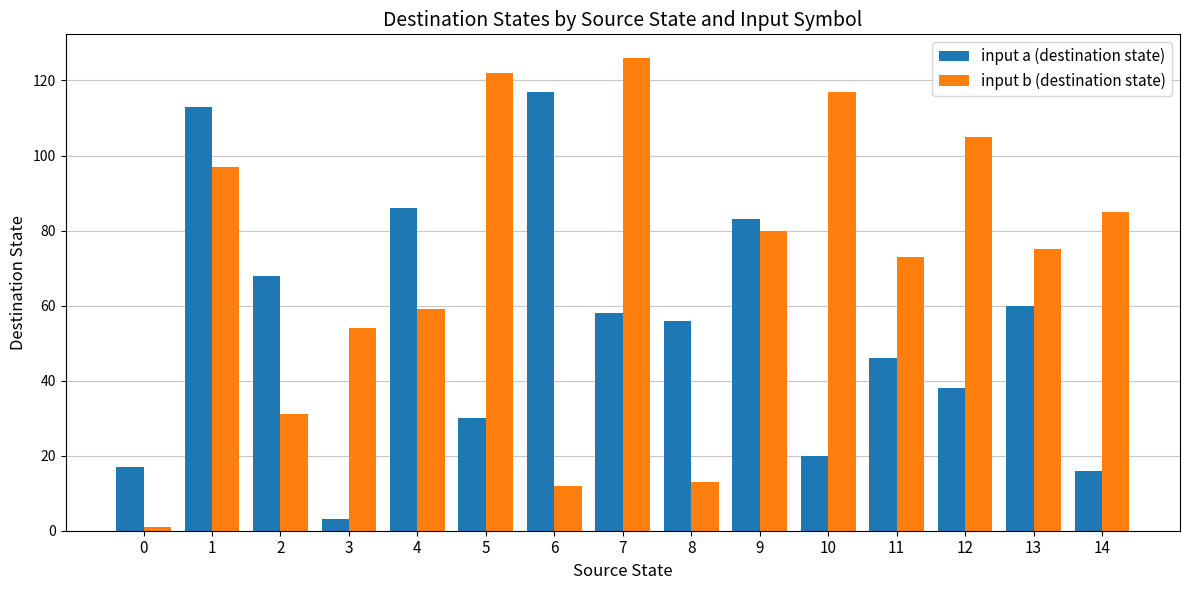

Does the chart contain any negative values?

No